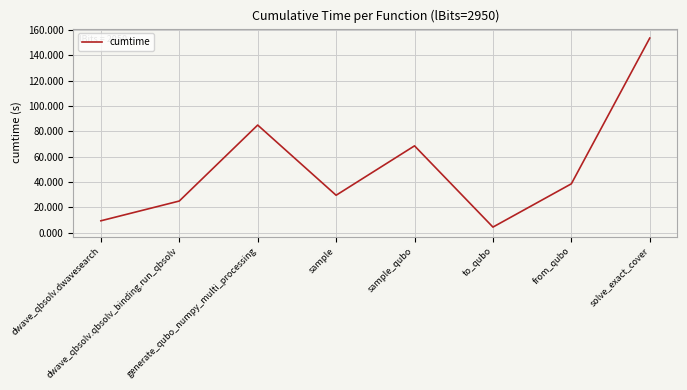

What is the sum of all values?

414.7